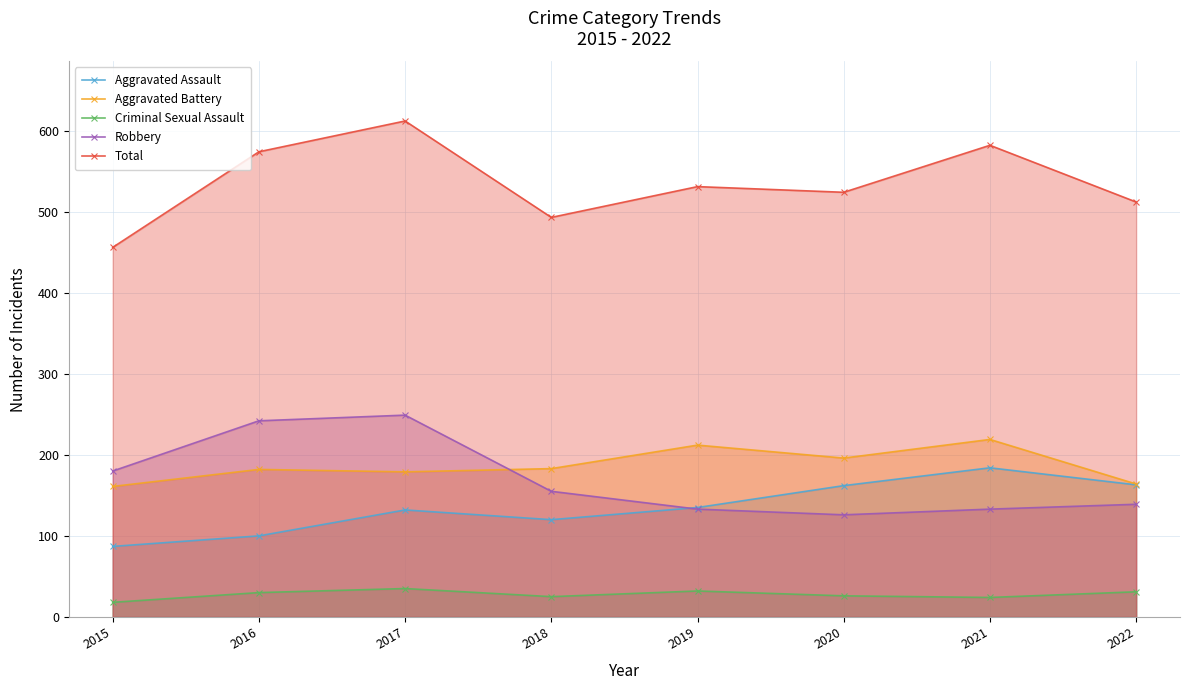

How many values in the Total series exceed 531?

3